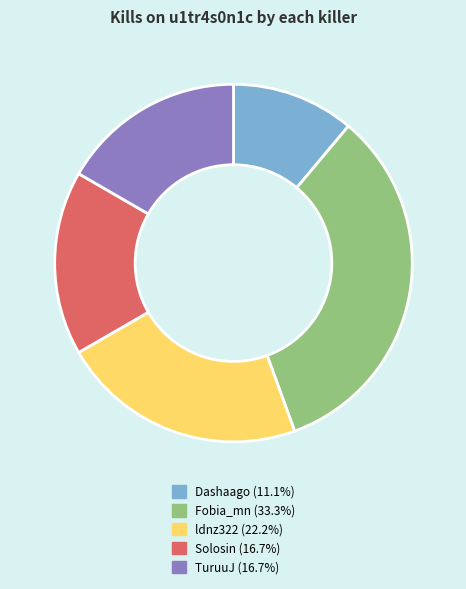

Approximately how many times larger is the value at TuruuJ (16.7%) compared to Solosin (16.7%)?

1.0